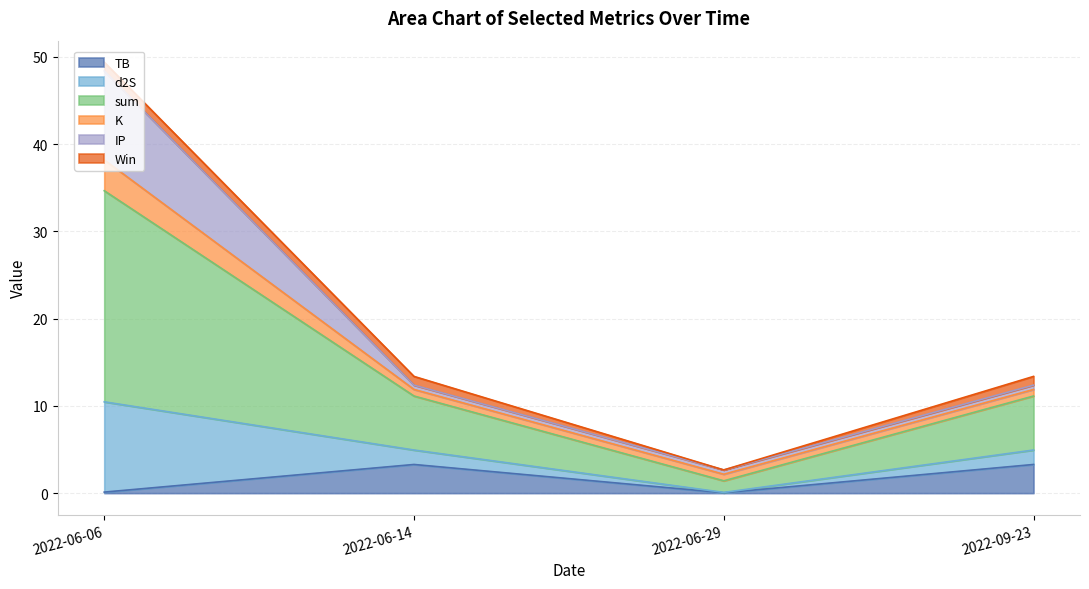

What is the maximum value for TB?

3.3